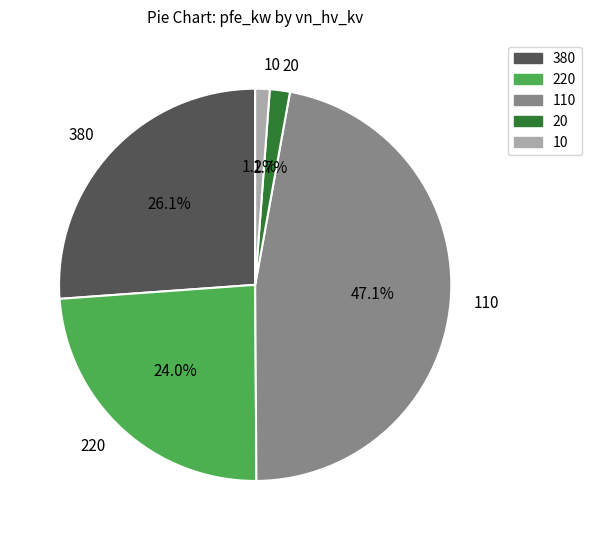

Which has a higher value, 110 or 380?

110